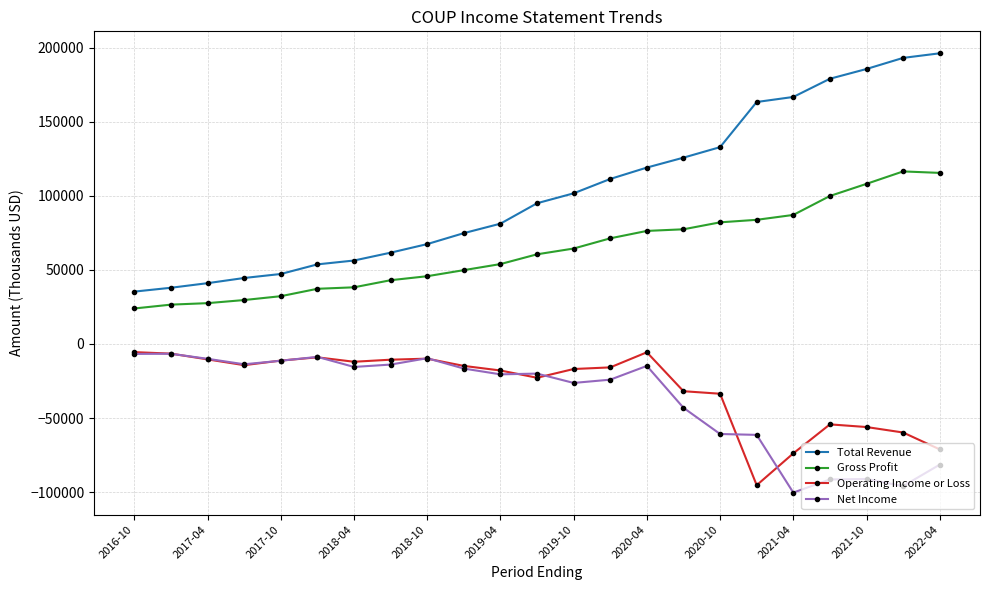

True or false: Operating Income or Loss has more than 0 interior local peaks.

True